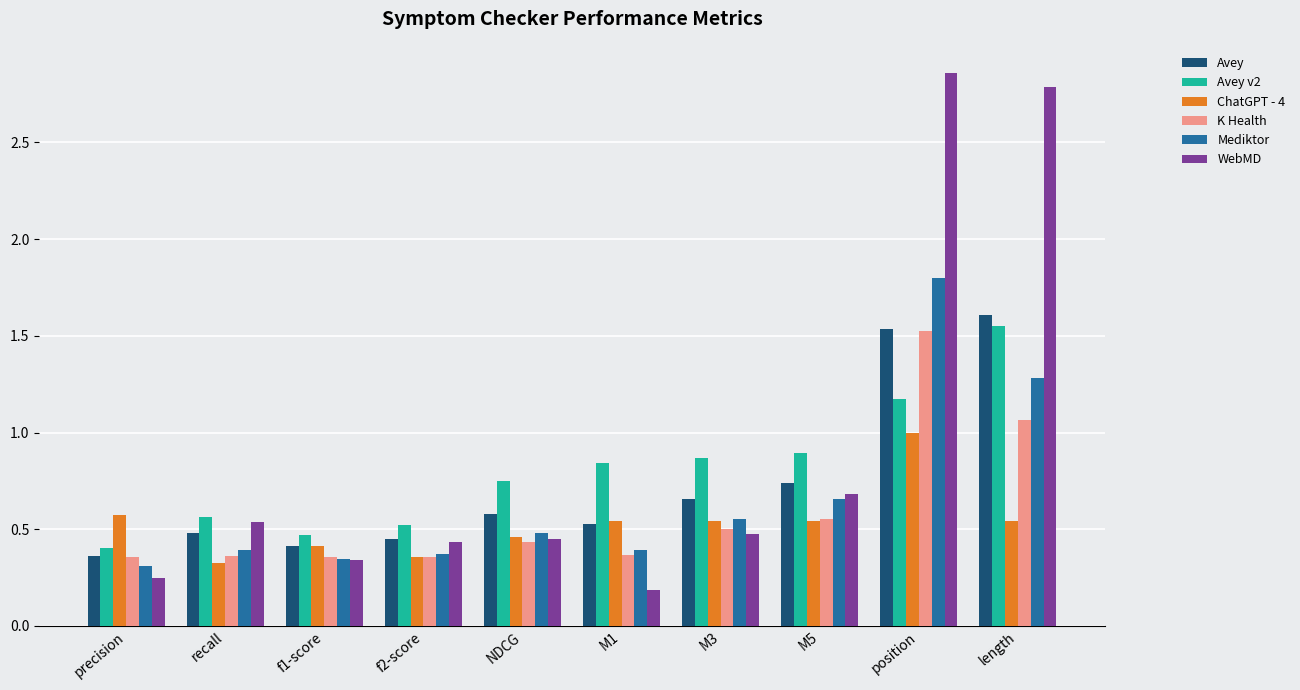

Is the value of Avey v2 at NDCG greater than the value of ChatGPT - 4 at M3?

Yes